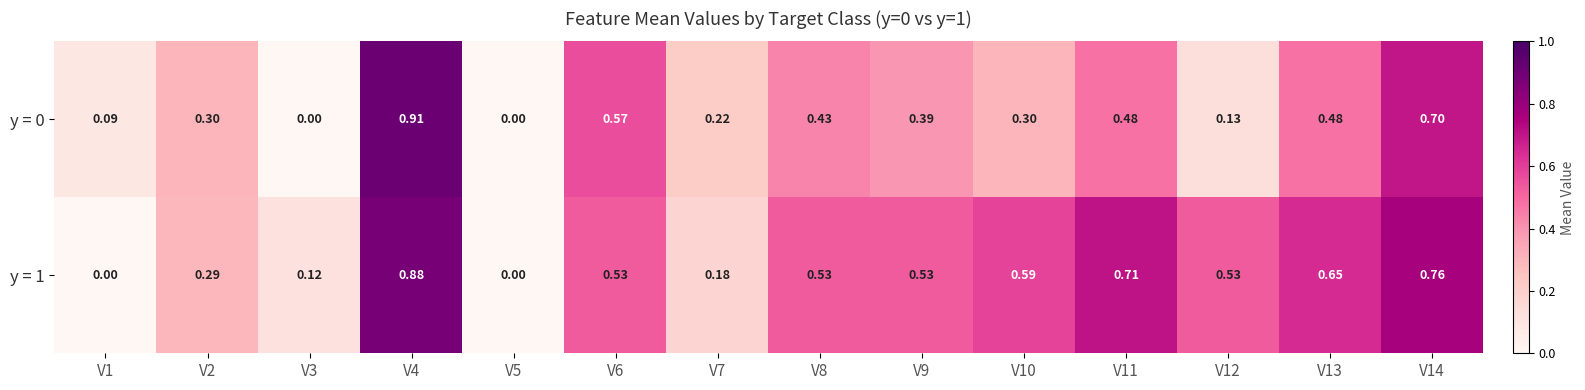

Is the value of y = 1 at V2 greater than the value of y = 0 at V7?

Yes